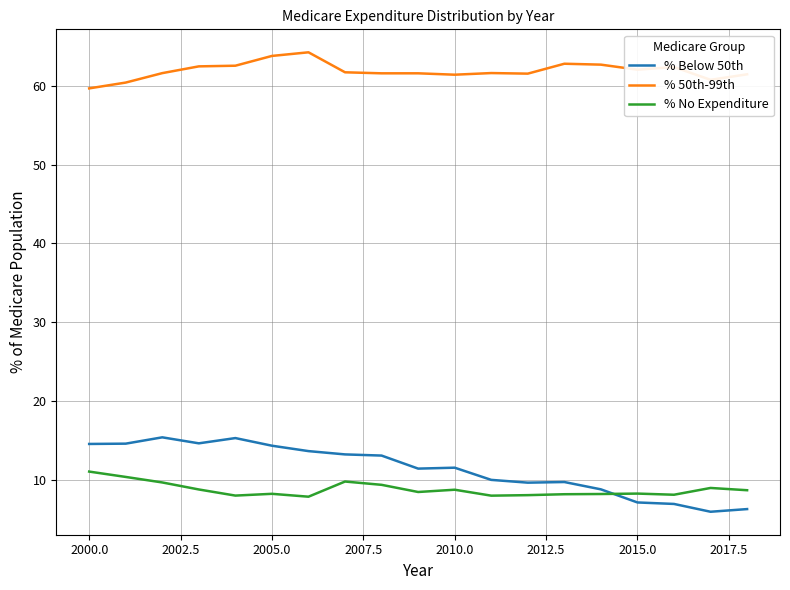

Rank the series by their maximum value, from highest to lowest.

% 50th-99th, % Below 50th, % No Expenditure